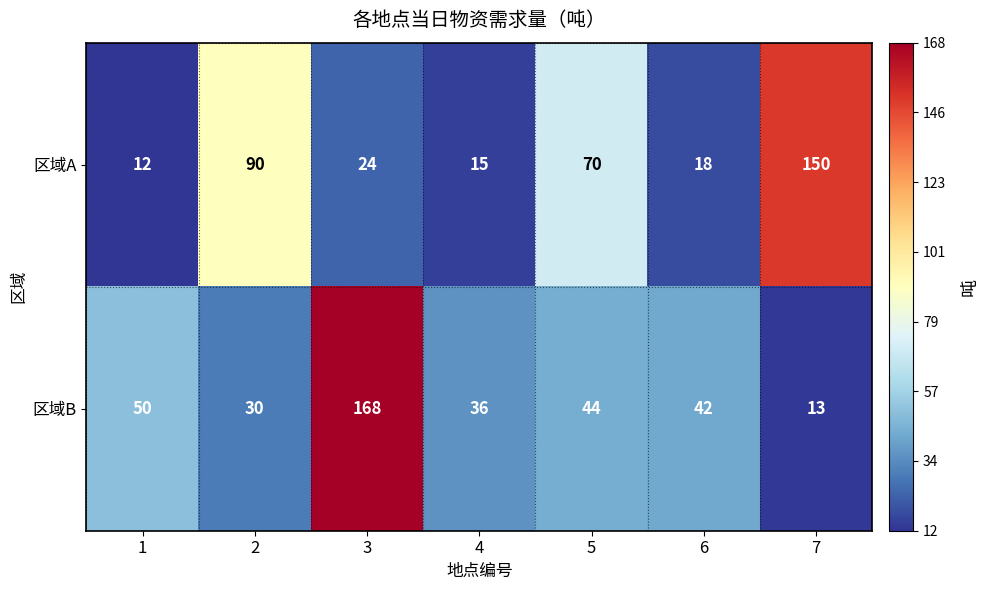

At 5, list the series in order from smallest to largest.

区域B, 区域A